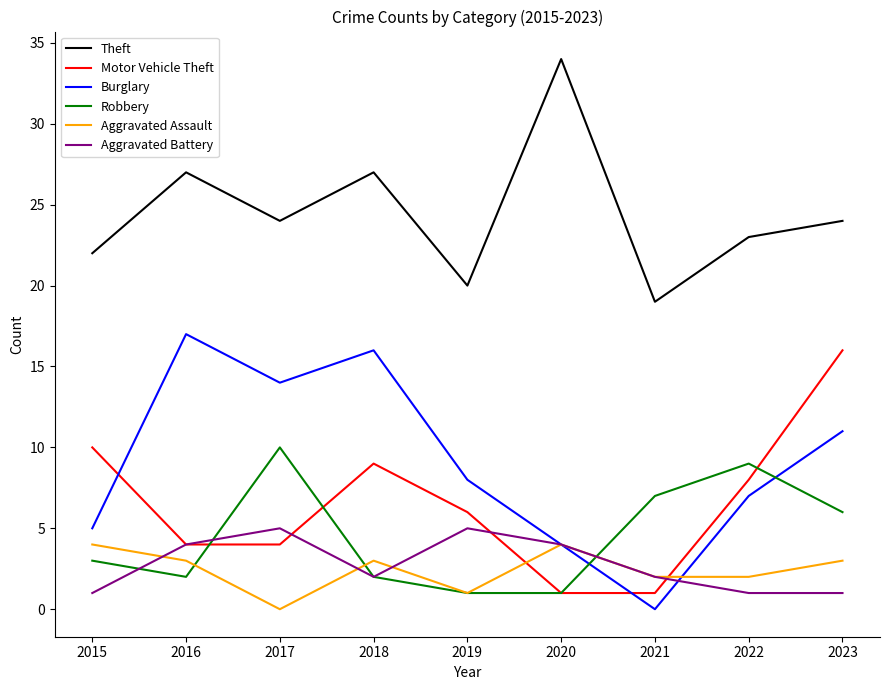

Between 2016 and 2022, which series saw the biggest shift?

Burglary